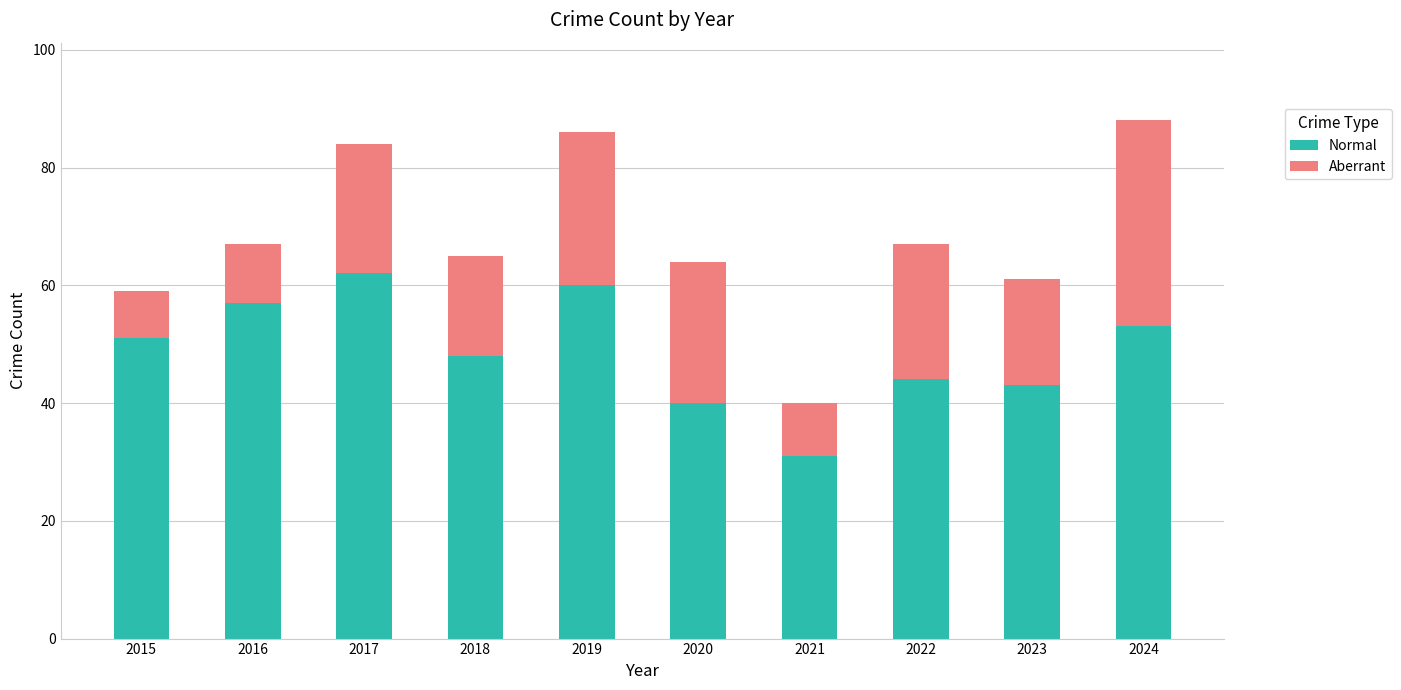

What is the total value across all series at 2019?

86